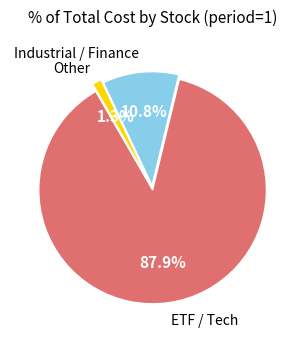

What percentage do Other and ETF / Tech together represent?

89.2%